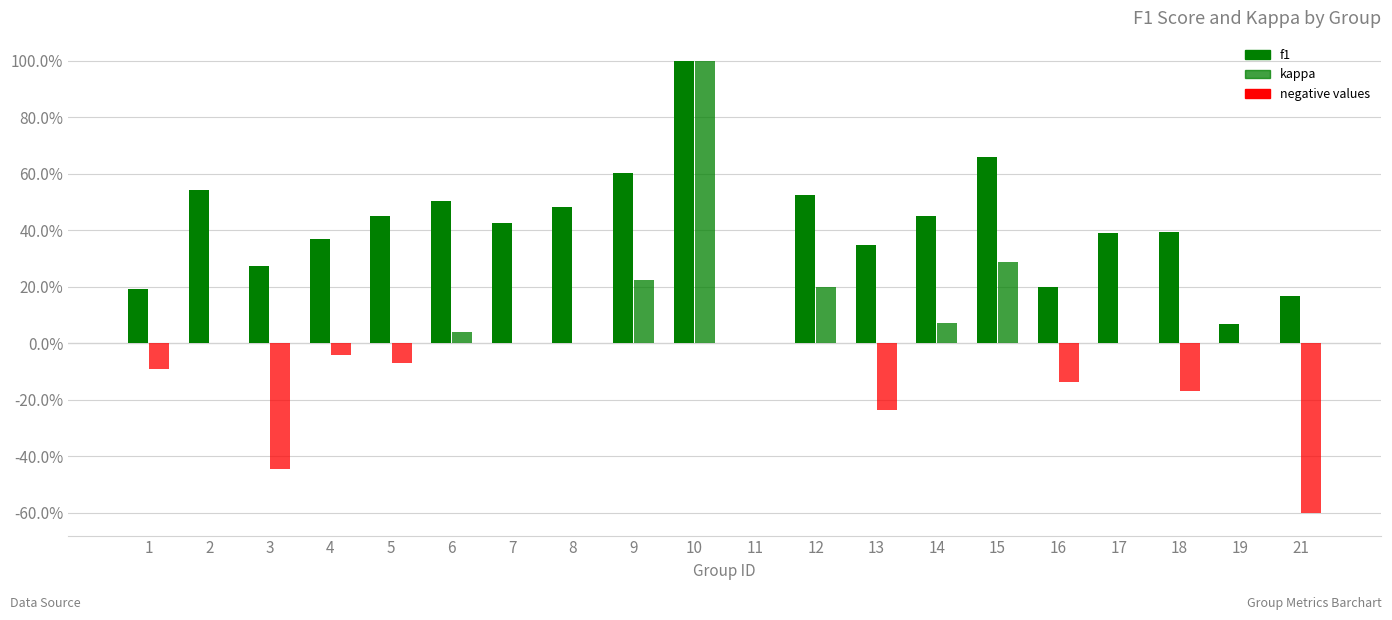

Are the bars horizontal?

No